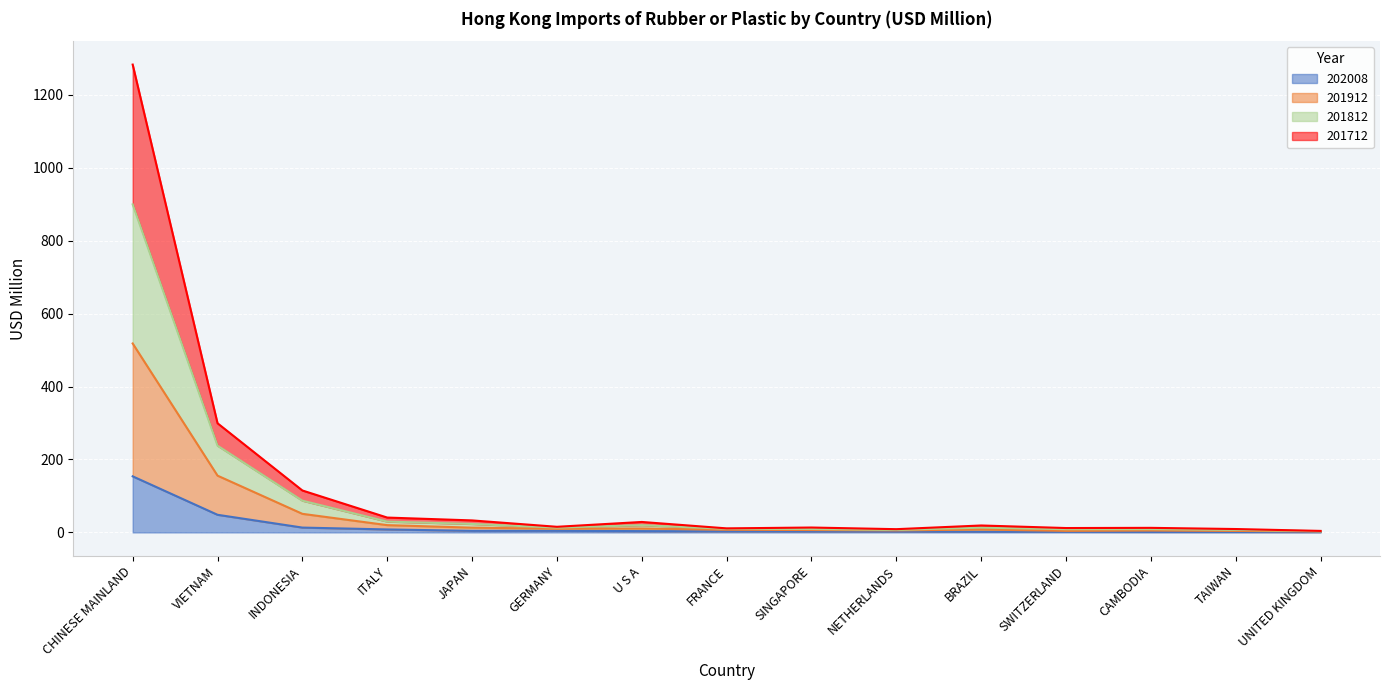

What is the value of the 201712 point at the 10th from the left?

6.9